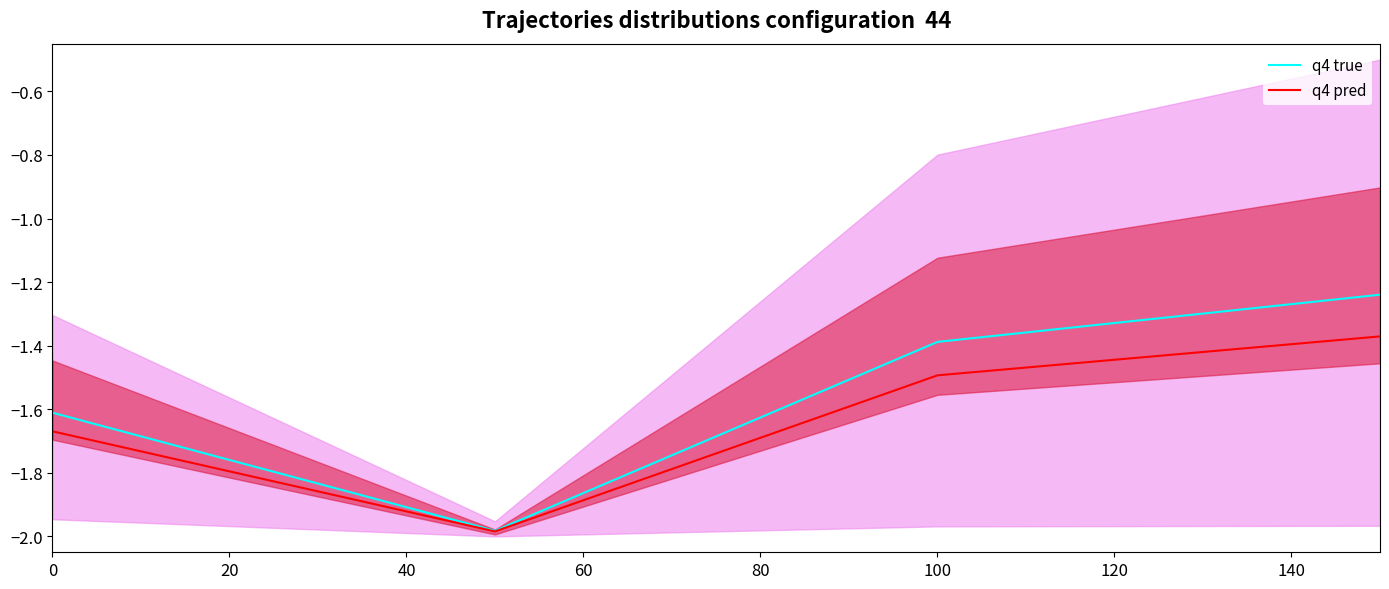

True or false: q4 pred has a value of -1.5 at 100.

True